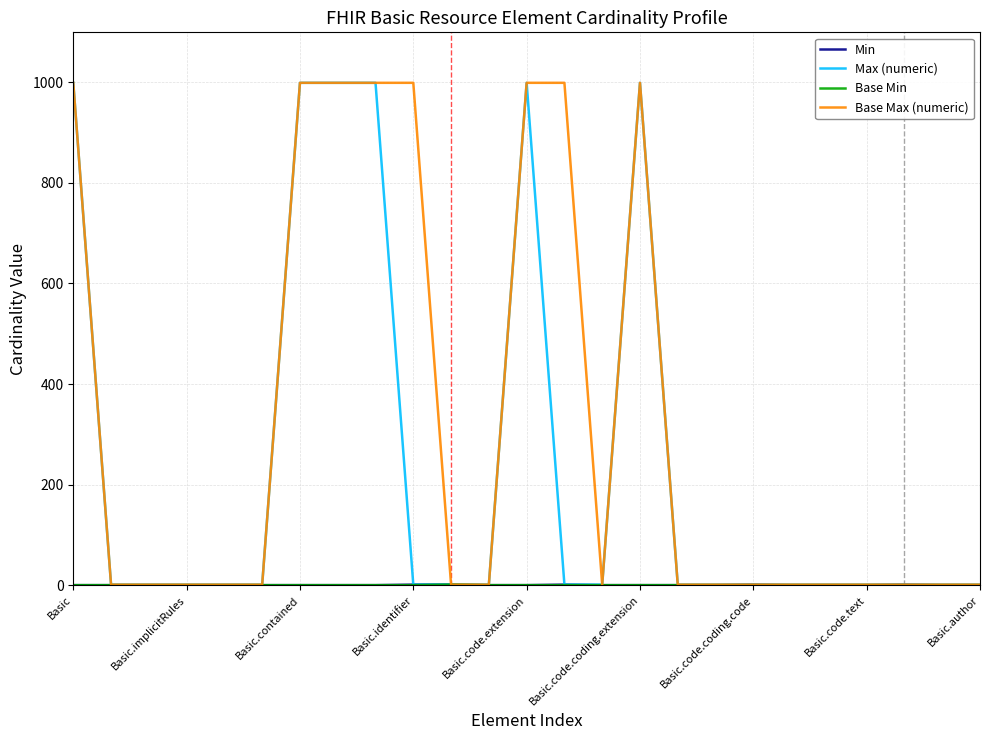

Is it true that Base Max (numeric) equals 999 at Basic.contained?

True